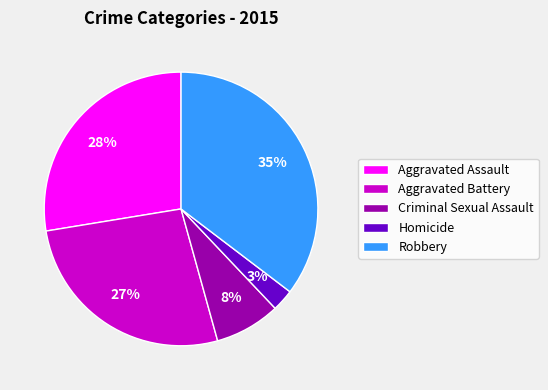

Count the number of slices in the pie.

5